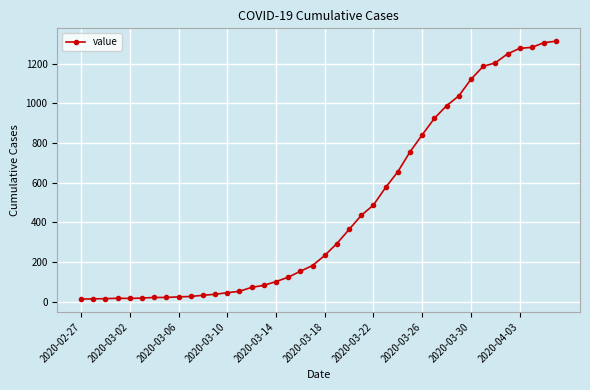

What is the average value?

465